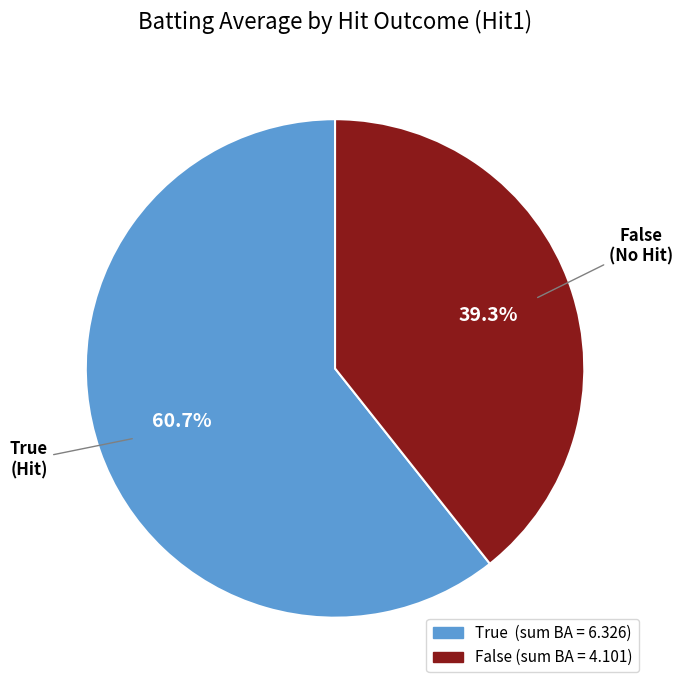

Does any single category account for the majority?

Yes